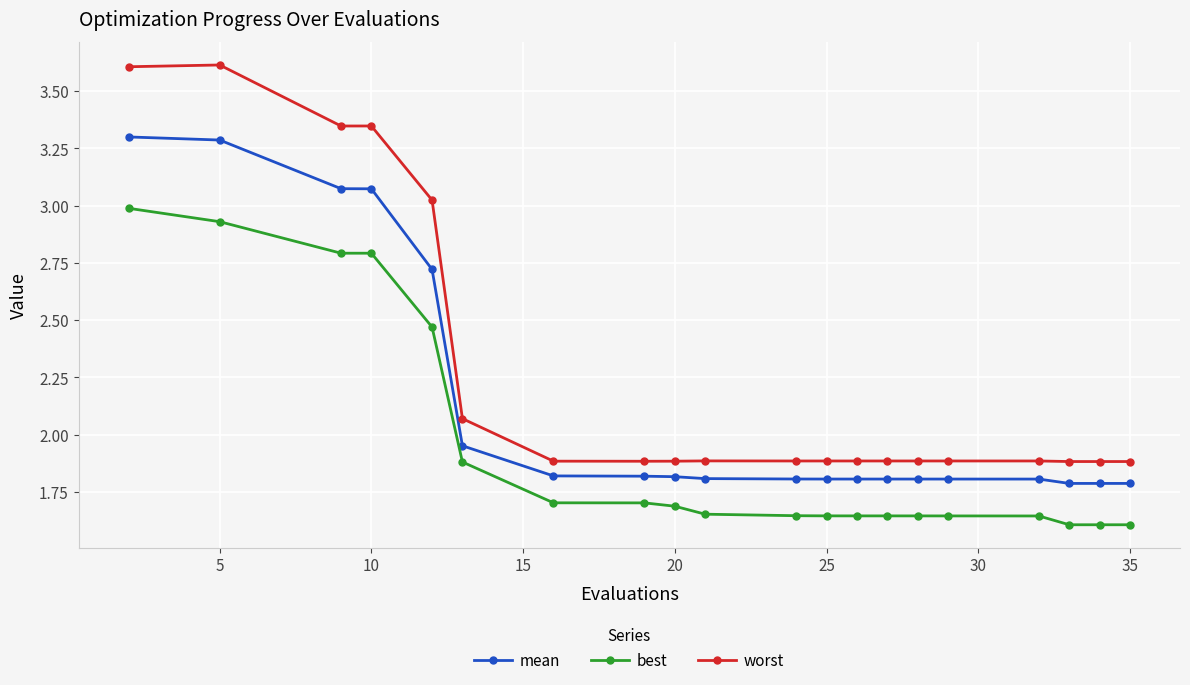

True or false: worst has more than 2 points higher than both neighbors.

True